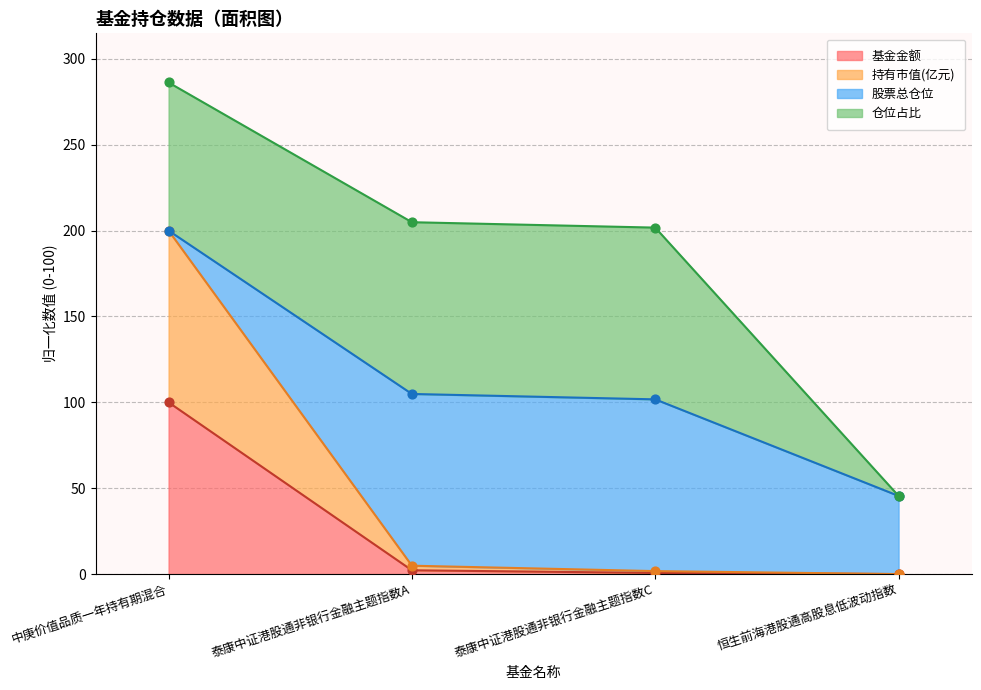

True or false: 基金金额 has a value of 100.0 at 中庚价值品质一年持有期混合.

True